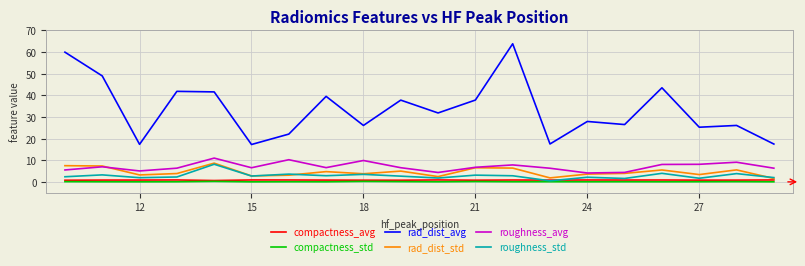

Which series has the largest total across all categories?

rad_dist_avg